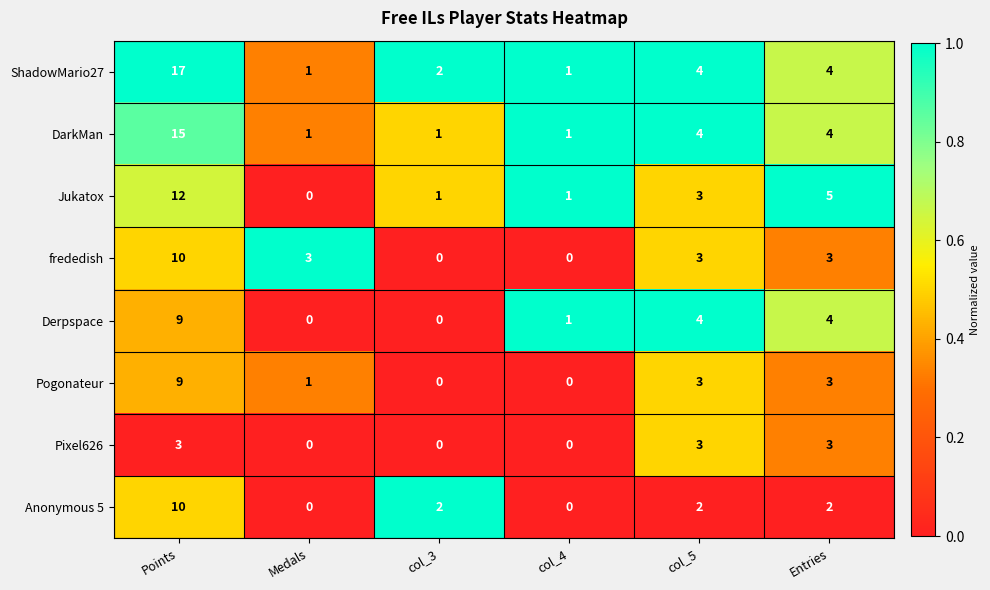

What is the highest value of the Anonymous 5 series?

10